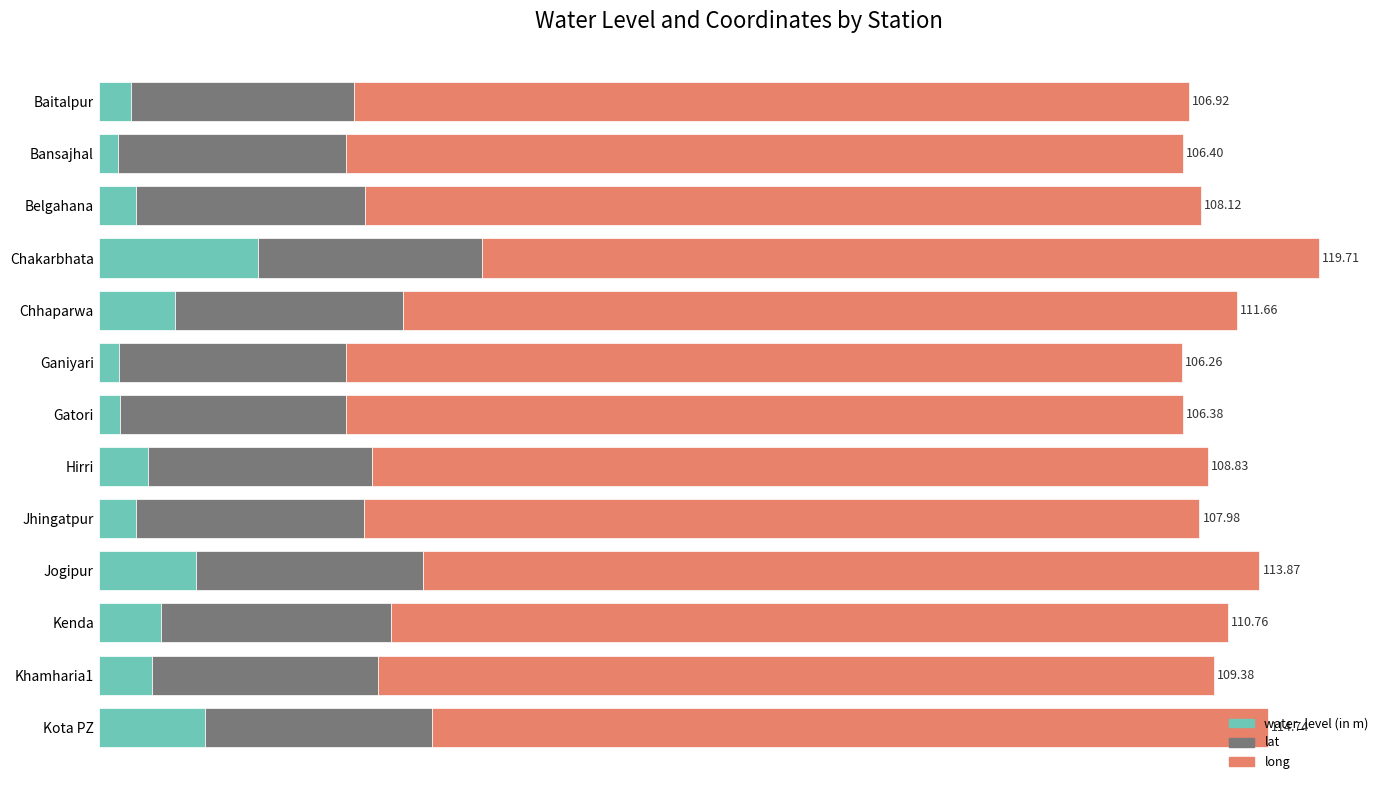

Reading right to left, list all the values displayed in this chart.

water_level (in m): 10.4	5.3	6.2	9.5	3.6	4.8	2.0	2.0	7.5	15.6	3.6	1.9	3.1
lat: 22.3	22.1	22.5	22.3	22.4	22.0	22.2	22.2	22.4	22.0	22.4	22.4	21.9
long: 82.0	82.0	82.1	82.1	82.0	82.0	82.1	82.0	81.8	82.1	82.0	82.1	81.9